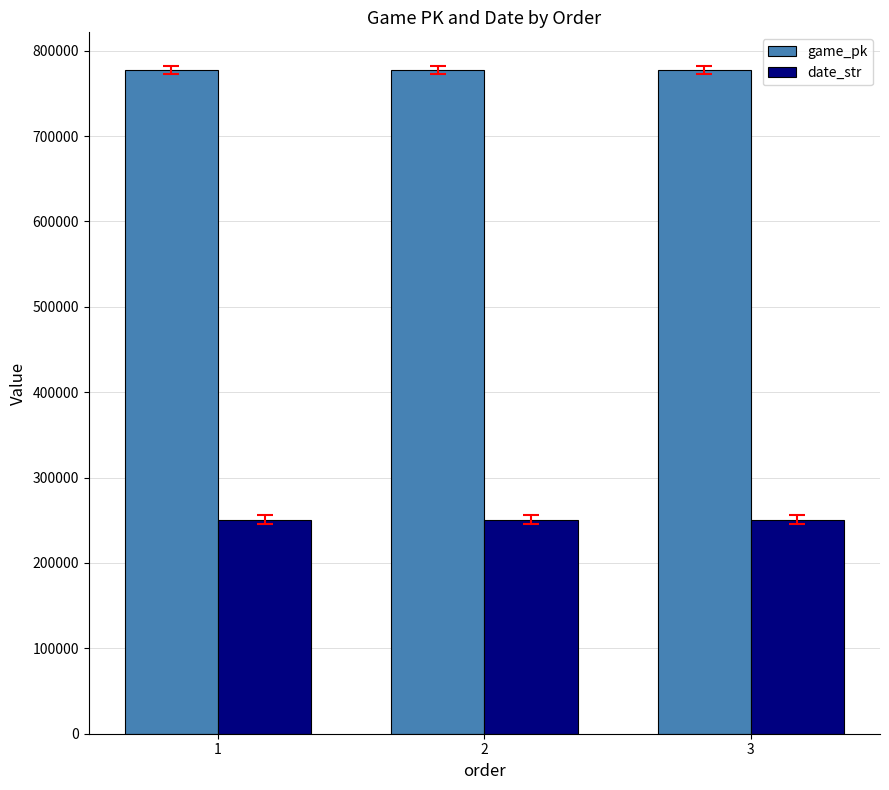

Rank the series at 1 from highest to lowest value.

game_pk, date_str